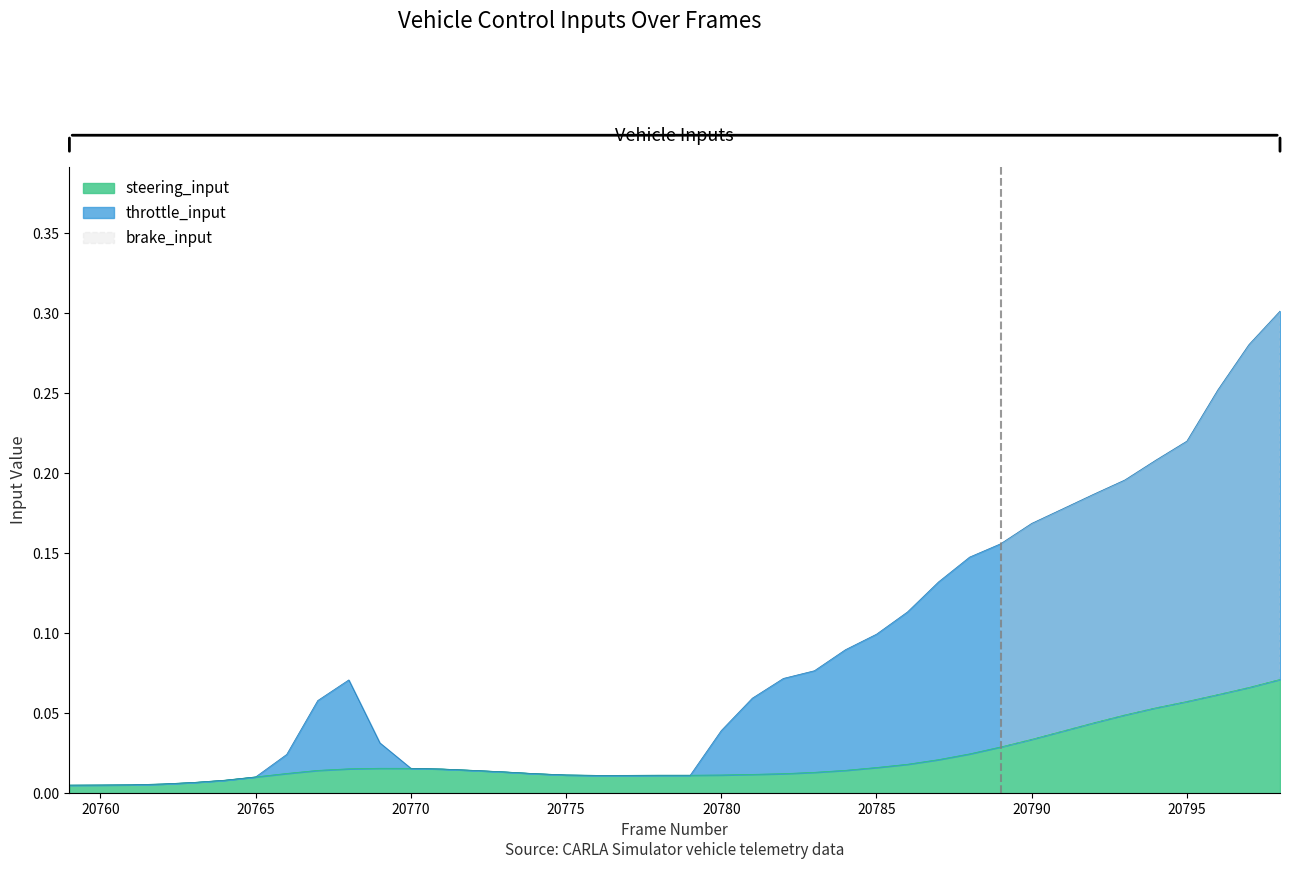

The value of throttle_input at 20787 is 0.1. True or false?

True